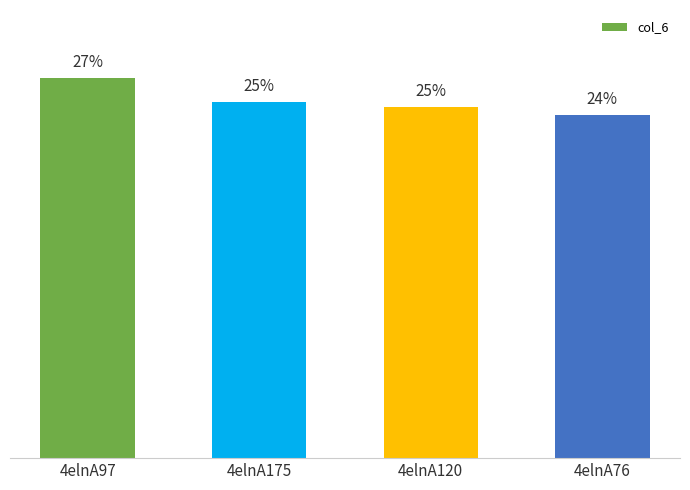

What is the label of the 4th bar from the right?

4elnA97